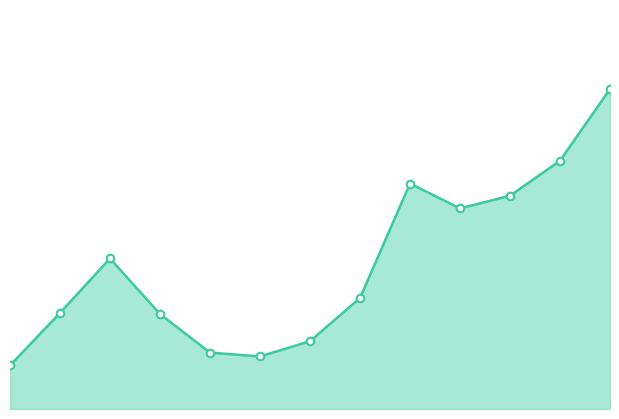

Which series has the widest spread of Y values?

currentAveragePrice line